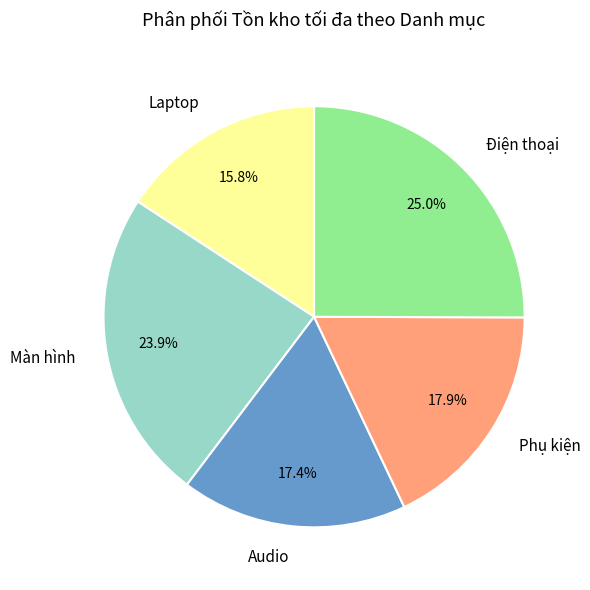

Which slice is the largest?

Điện thoại